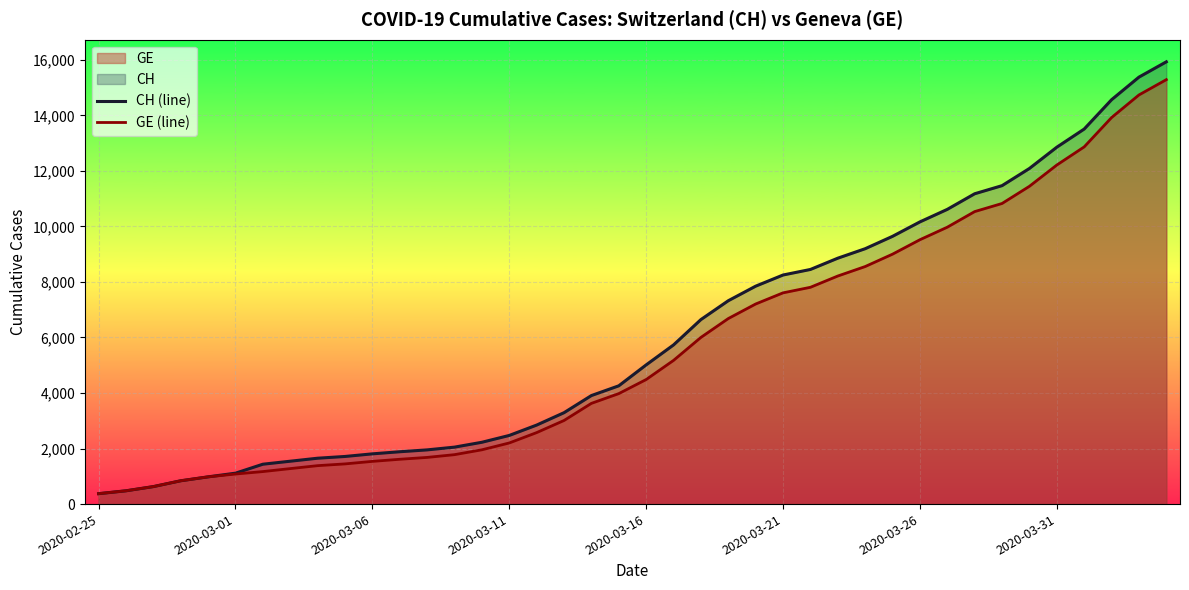

The value of CH (line) at 2020-02-25 is 375. True or false?

True